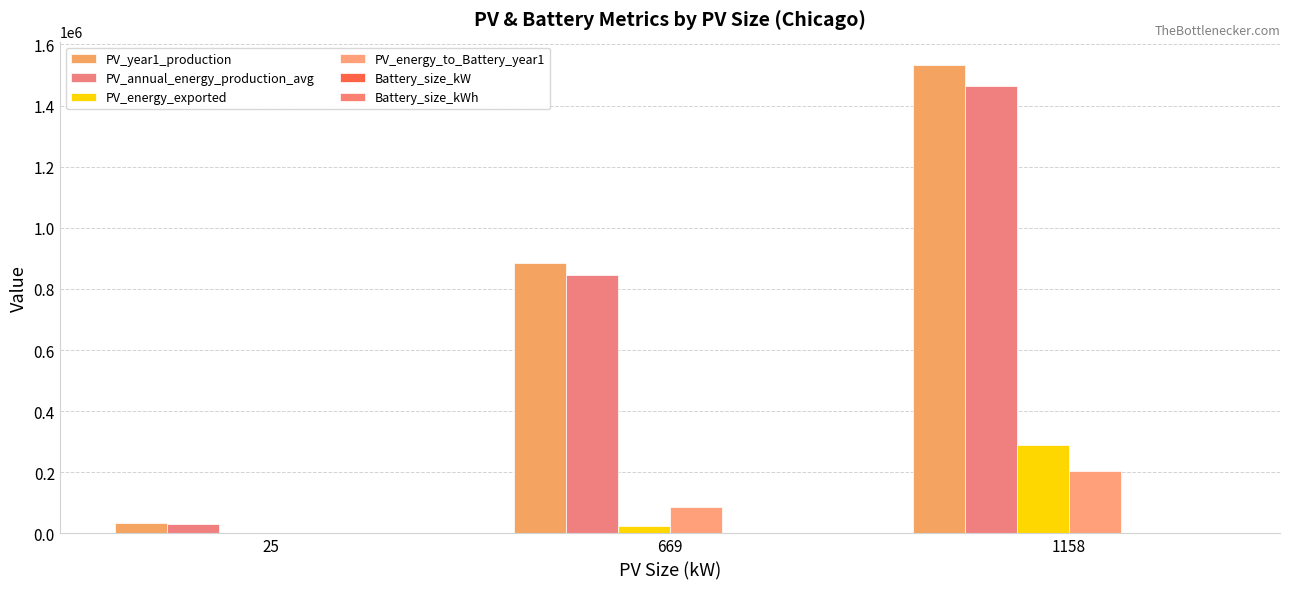

What is the spread (max minus min) of values at 25?

33093.0